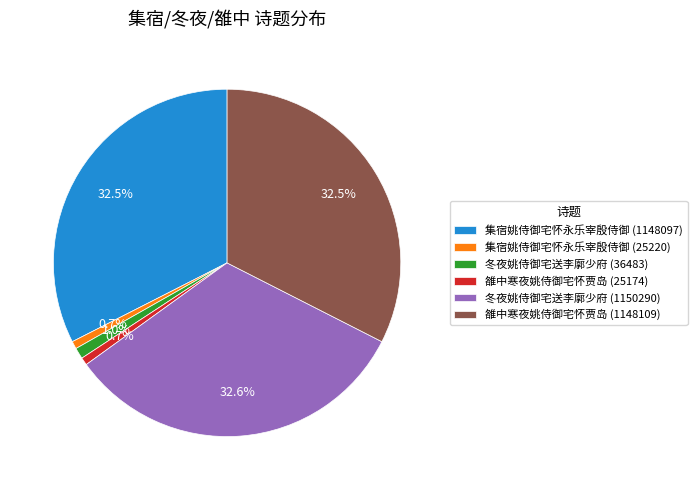

What percentage is the 集宿姚侍御宅怀永乐宰殷侍御 (25220) slice, to the nearest percent?

1%